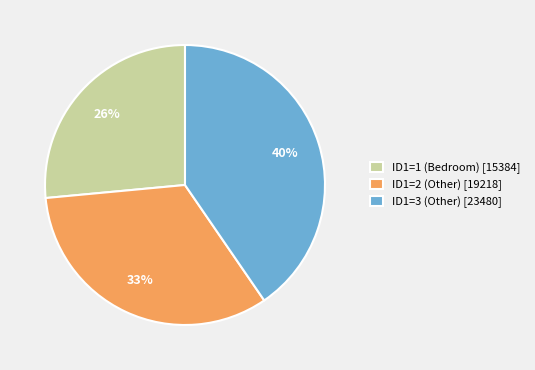

To the nearest percent, what percentage of the pie is ID1=1 (Bedroom) [15384]?

26%